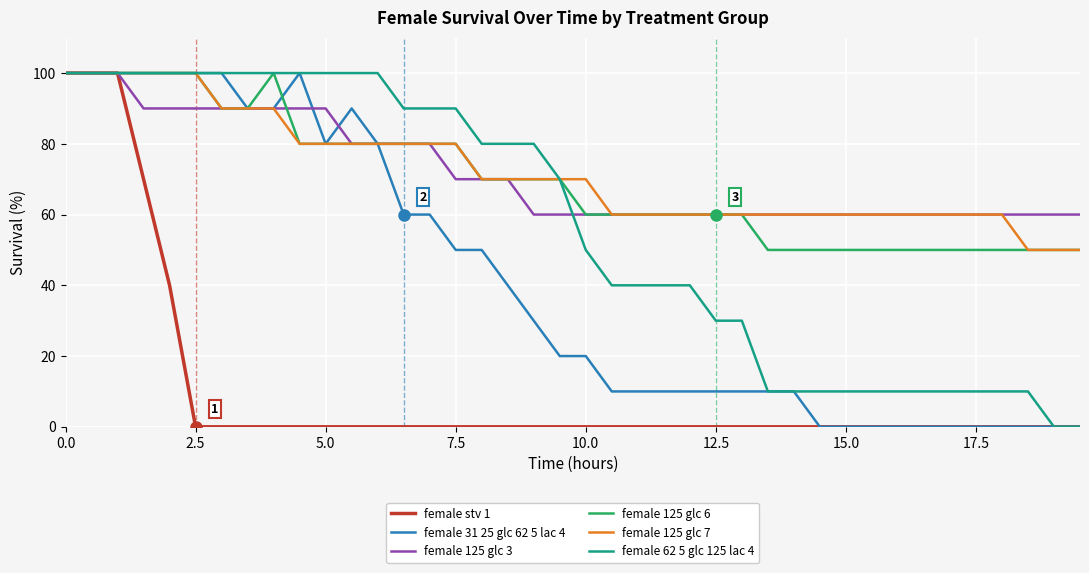

What is the maximum value shown in the chart?

100